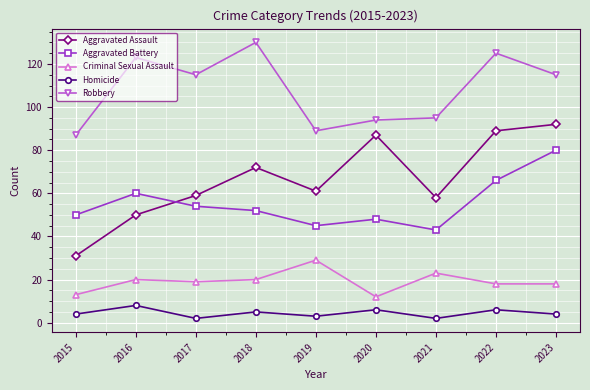

What is the difference between the maximum and minimum values in the Aggravated Assault series?

61